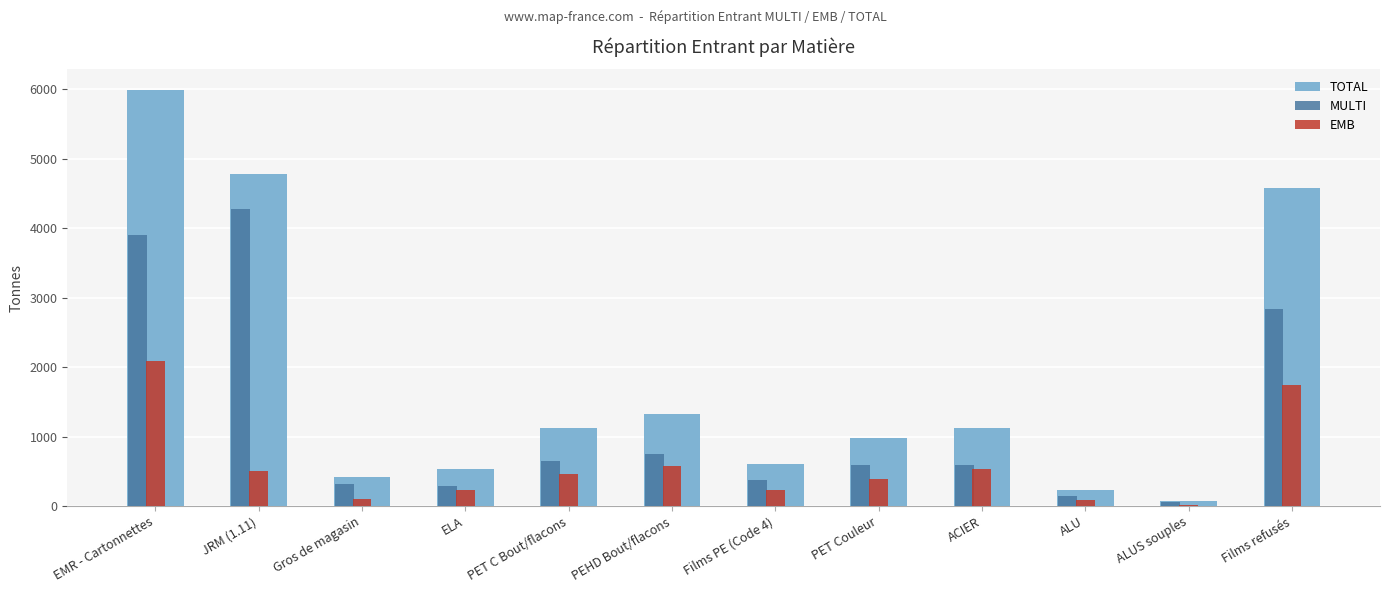

What value does the EMB series have at PET C Bout/flacons?

463.8